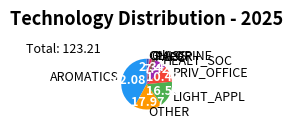

Which has a higher value, PRIV_OFFICE or PAPER?

PRIV_OFFICE